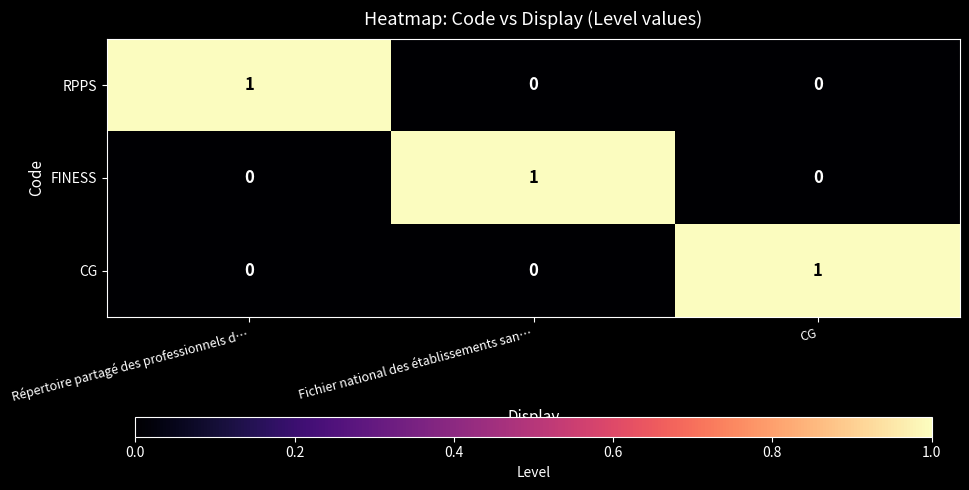

The FINESS series shows -1 at CG. True or false?

False